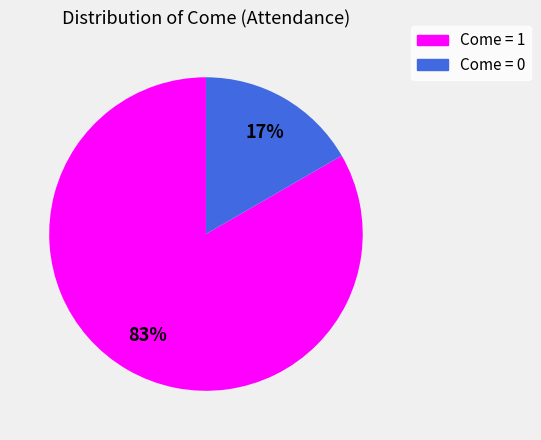

What is the largest slice in the pie chart?

Come = 1